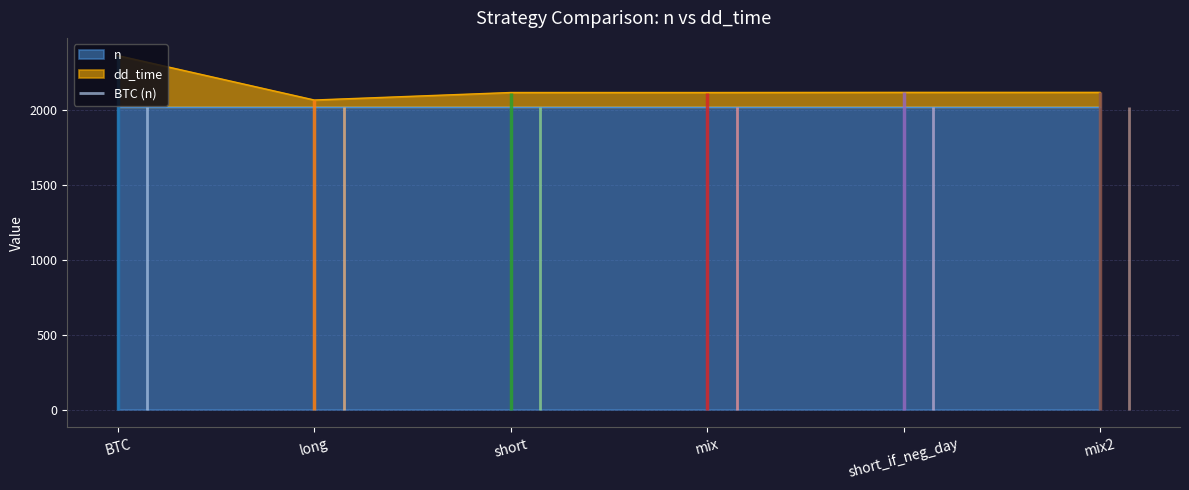

The value of dd_time at short is 3373. True or false?

False